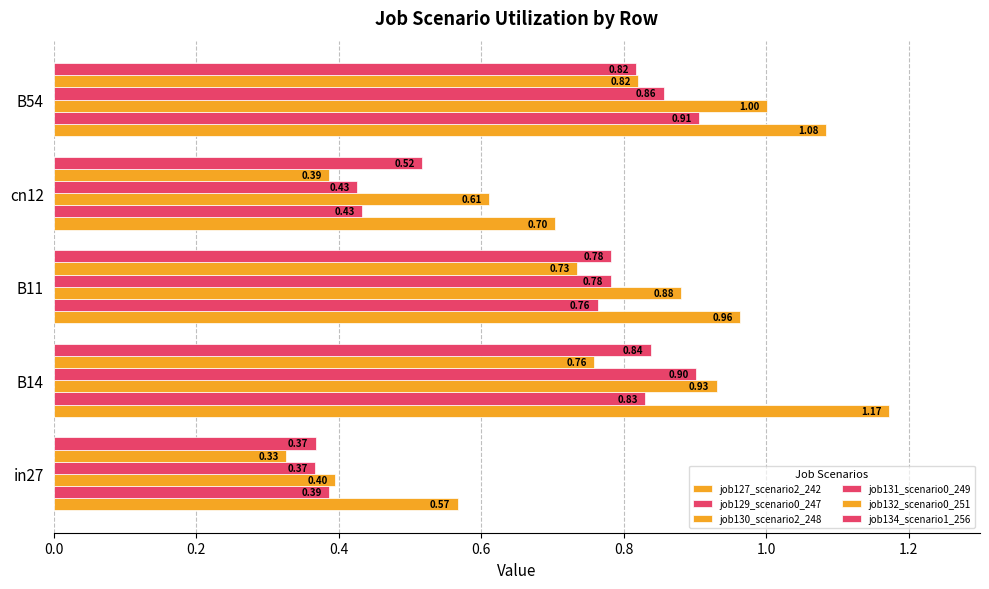

At how many categories does at least one series exceed 0?

5